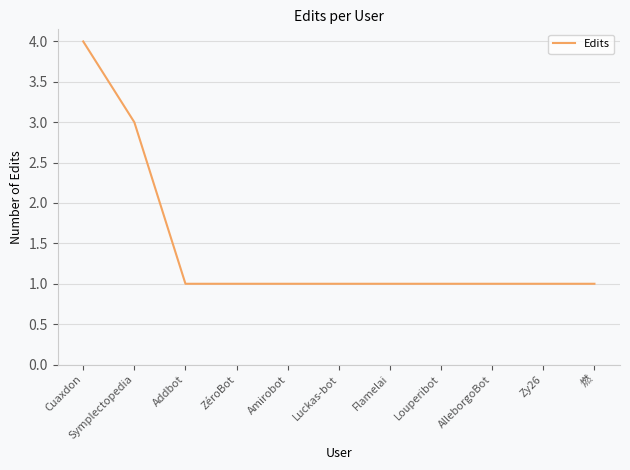

Reading right to left, transcribe all the data shown in this chart.

1	1	1	1	1	1	1	1	1	3	4